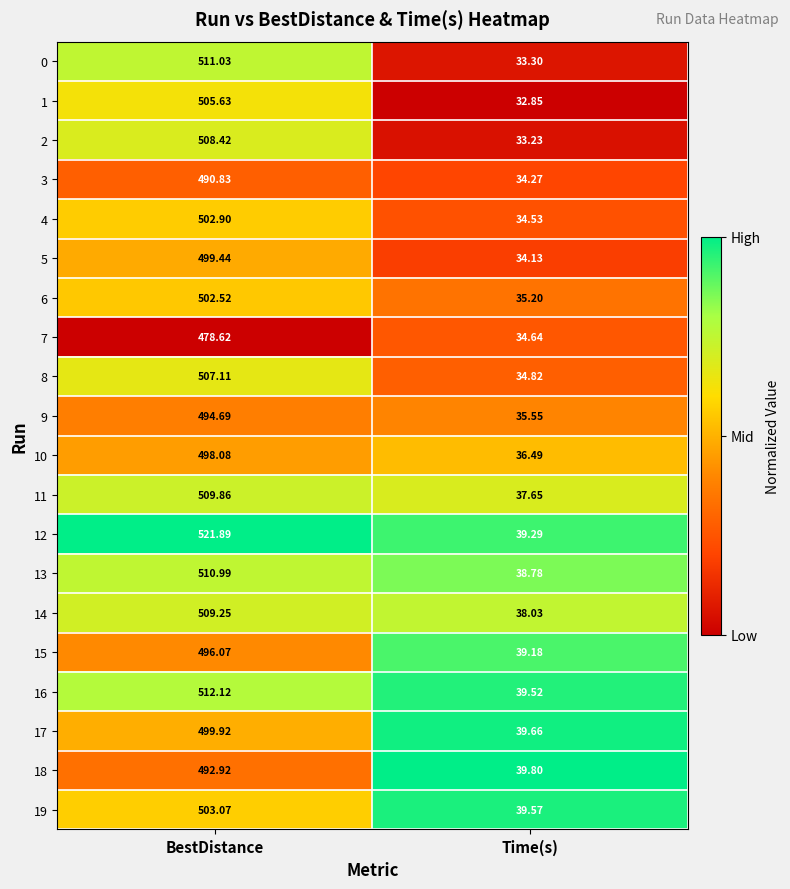

Which series has the widest spread of values?

12